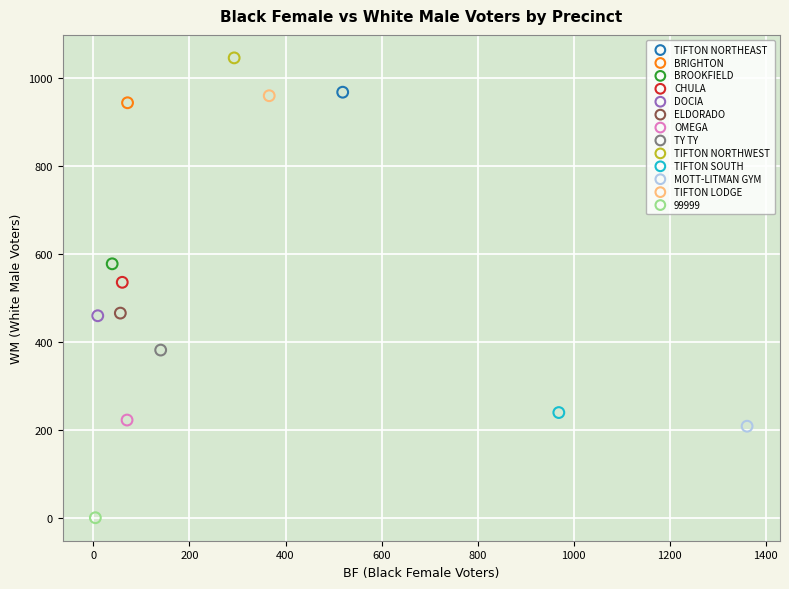

What are all the series names shown in the legend?

TIFTON NORTHEAST, BRIGHTON, BROOKFIELD, CHULA, DOCIA, ELDORADO, OMEGA, TY TY, TIFTON NORTHWEST, TIFTON SOUTH, MOTT-LITMAN GYM, TIFTON LODGE, 99999